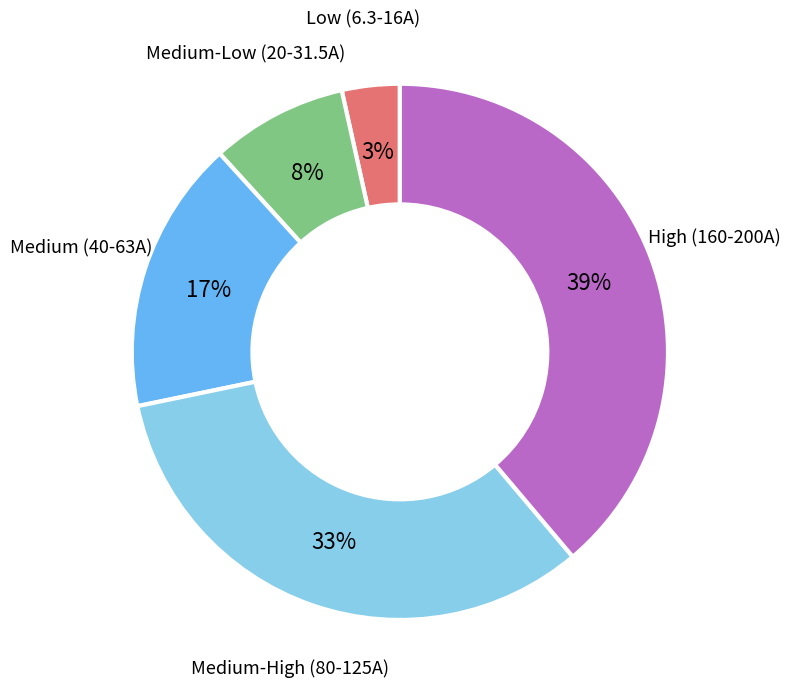

Does any single category account for the majority?

No